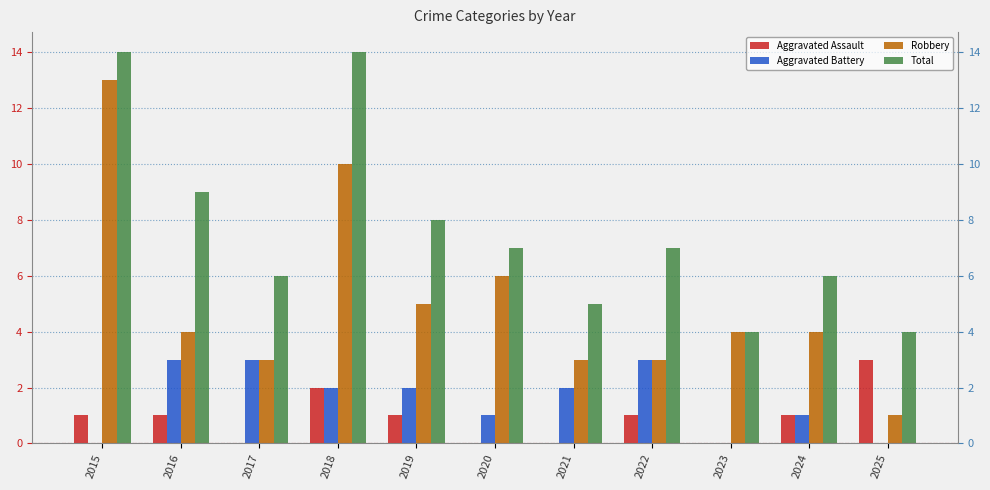

At how many categories does at least one series exceed 6?

6